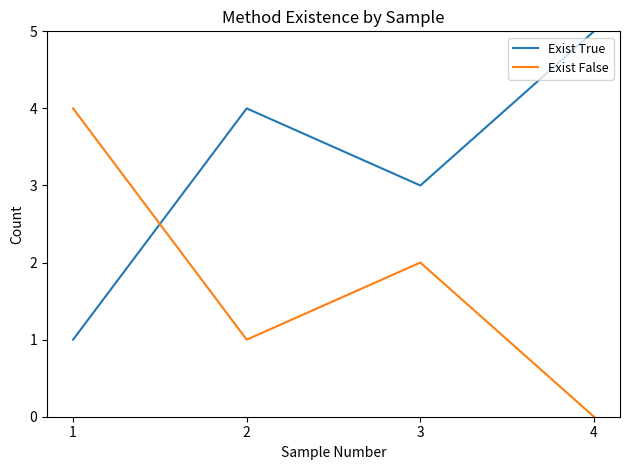

Does the chart display data point markers on the line(s)?

No